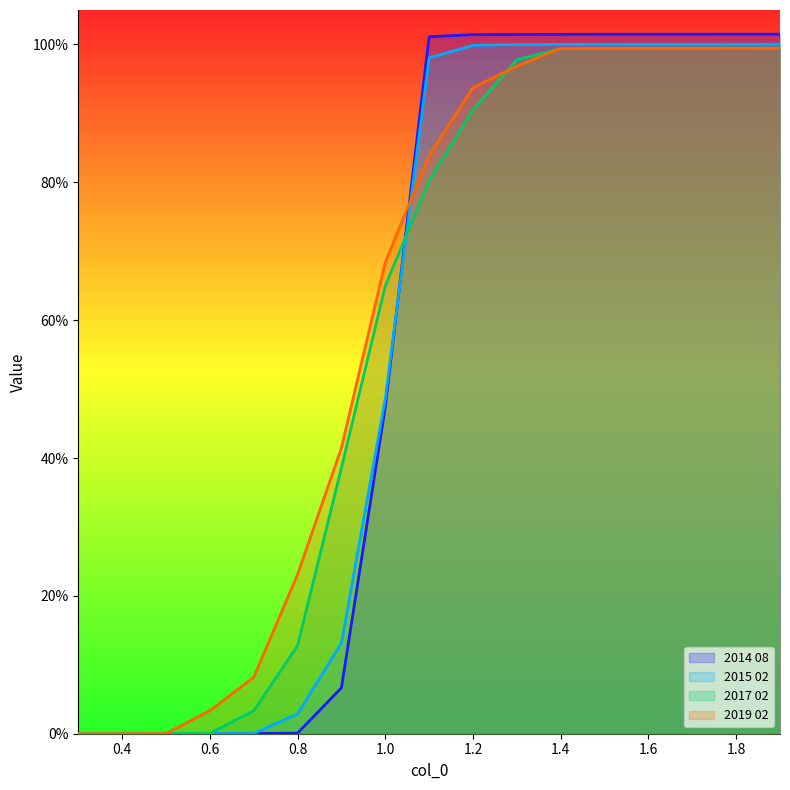

The 2019 02 series shows 1.0 at 1.8. True or false?

True